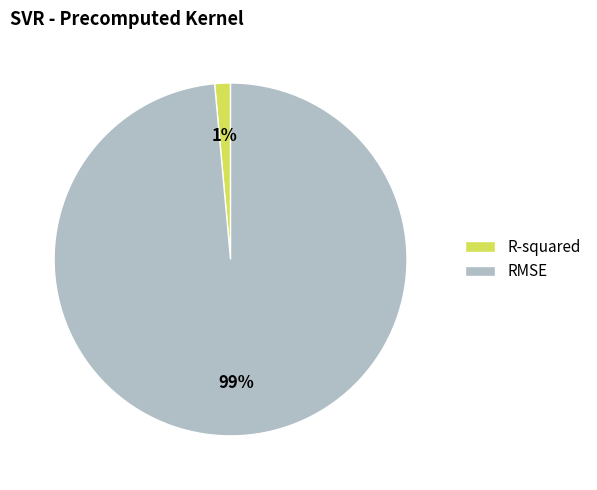

Between R-squared and RMSE, which is larger?

RMSE